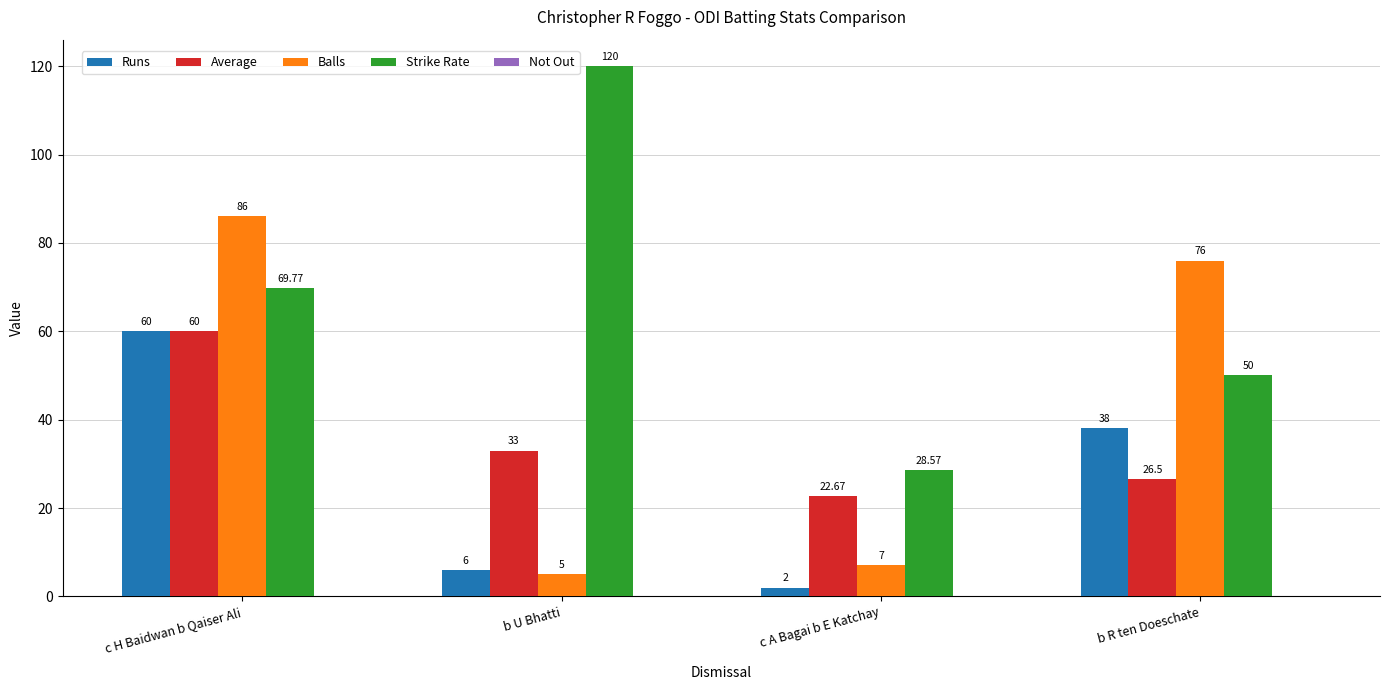

At which label is Strike Rate closest to 74?

c H Baidwan b Qaiser Ali